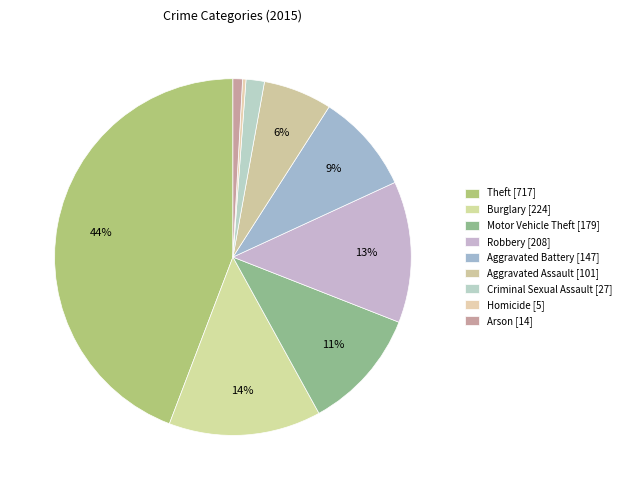

To the nearest percent, what is the combined percentage of Robbery and Motor Vehicle Theft?

24%